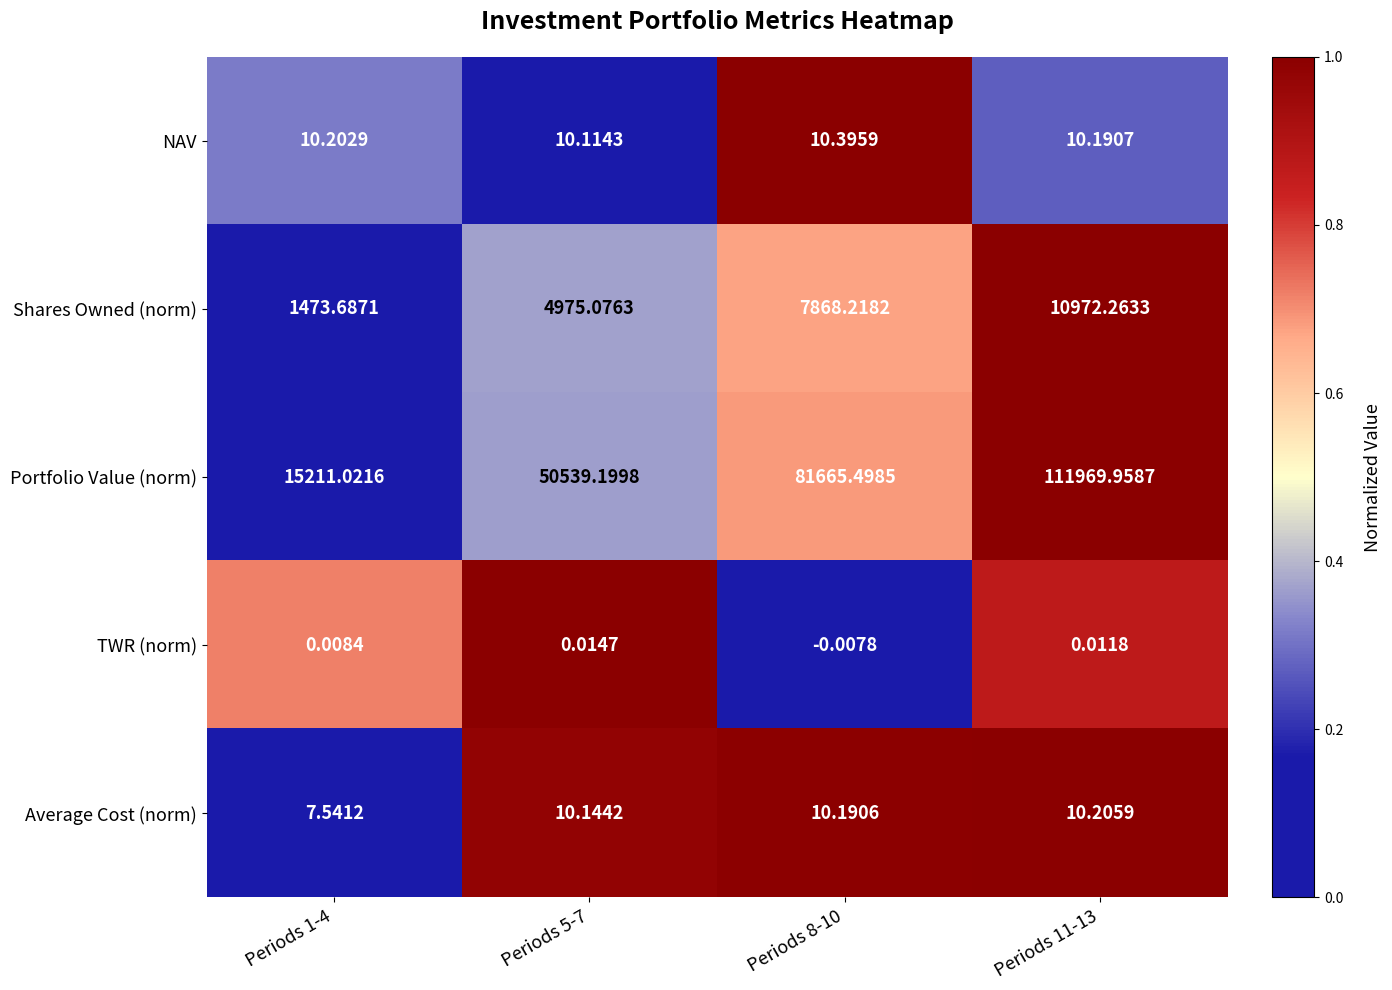

Which series has the largest total across all categories?

Portfolio Value (norm)